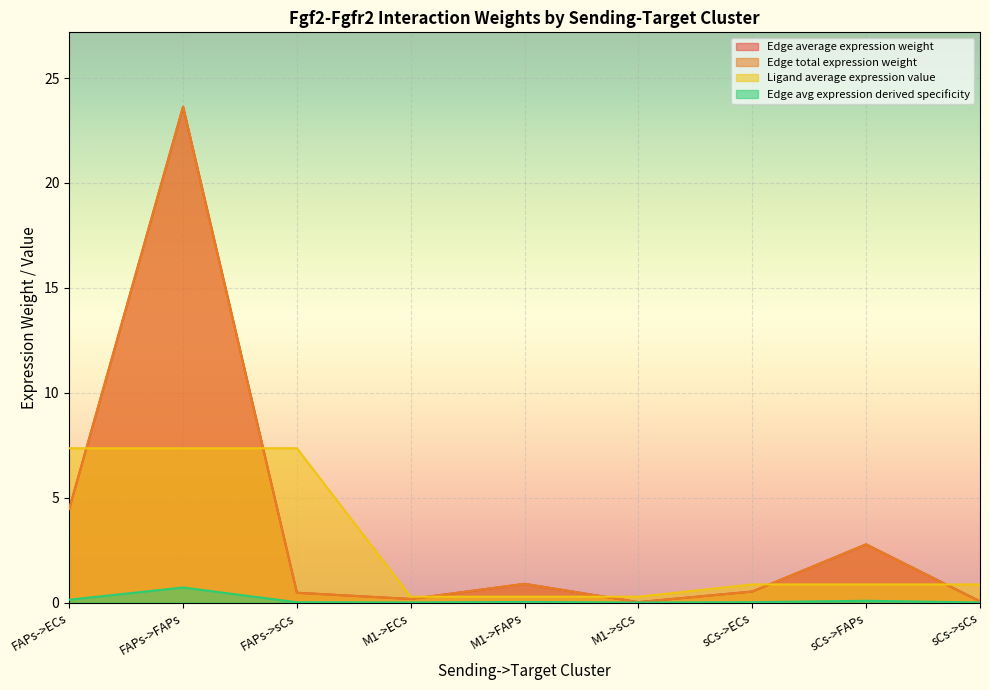

What is the difference between the maximum and minimum values in the Edge total expression weight series?

23.6